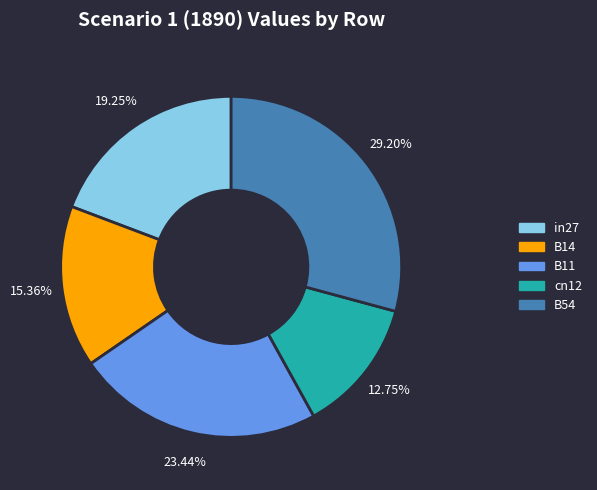

Is cn12 the majority of the pie?

No